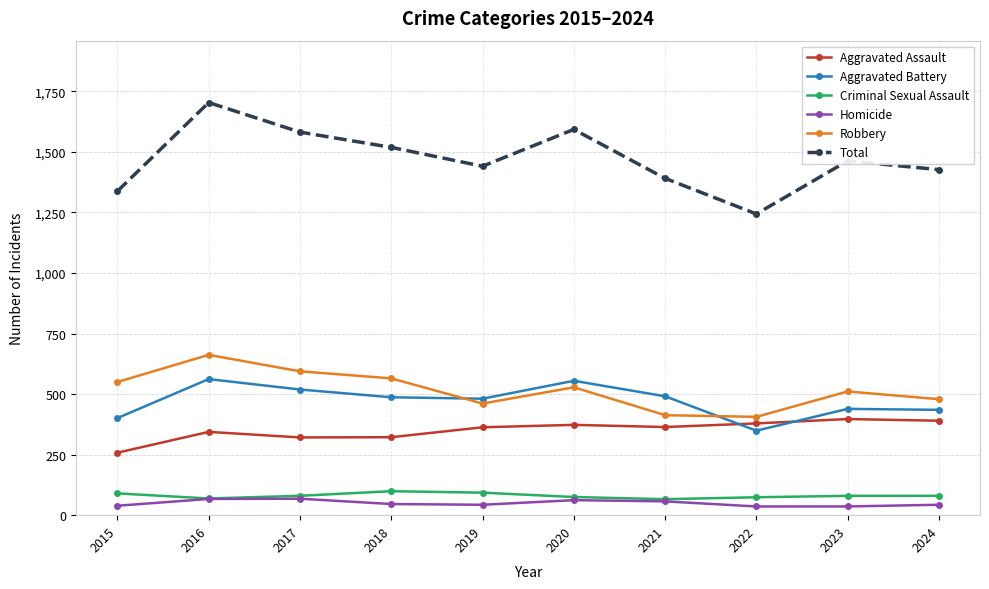

Which series has the widest spread of values?

Total